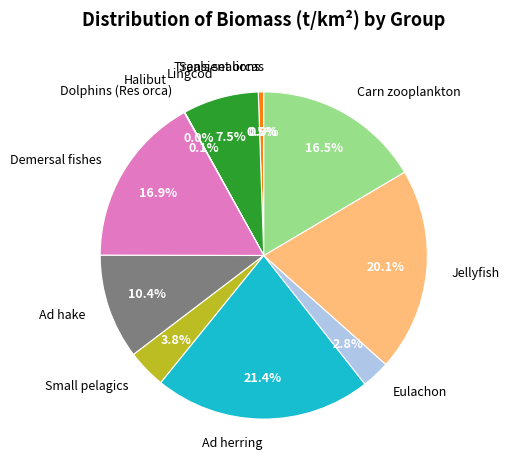

Which has a higher value, Lingcod or Ad hake?

Ad hake